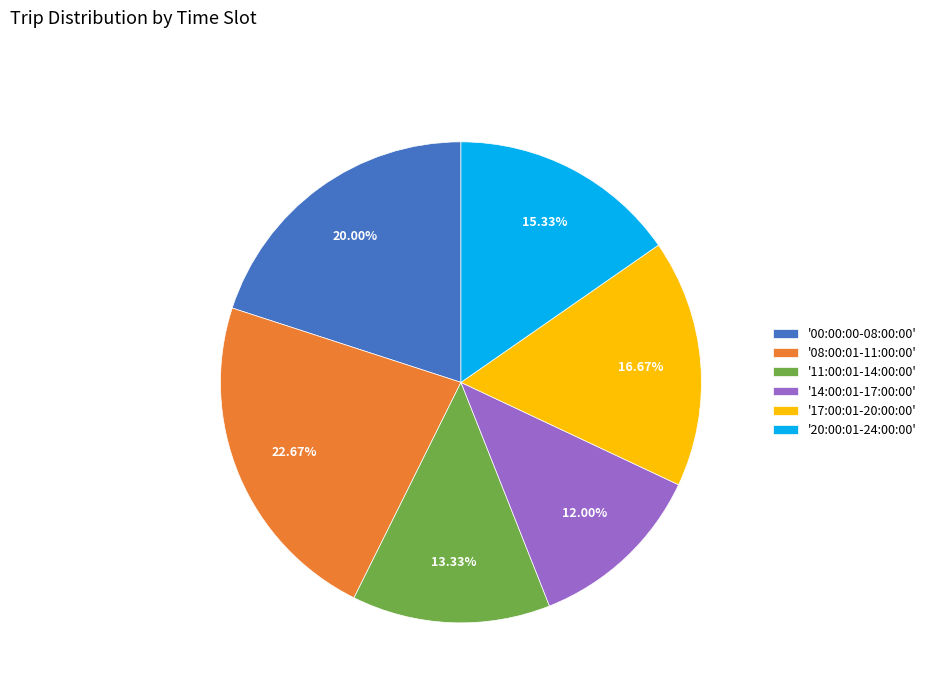

Approximately how many times larger is the value at '20:00:01-24:00:00' compared to '17:00:01-20:00:00'?

0.9